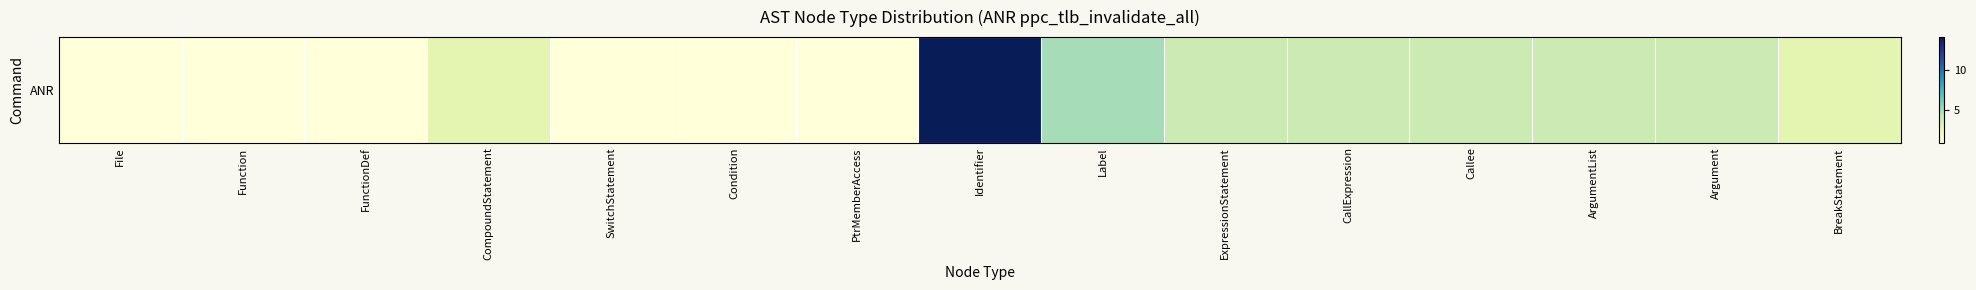

Where is the data nearest to the value 7?

Label